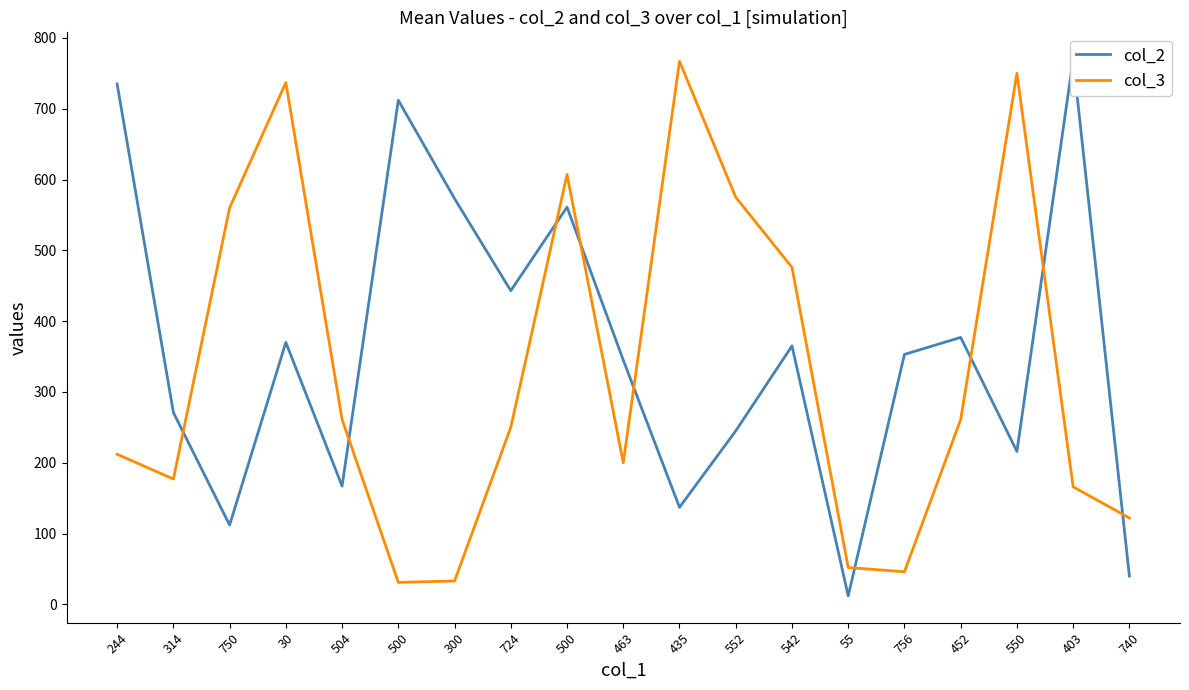

List the labels in order of col_3 value, smallest first.

500, 300, 756, 55, 740, 403, 314, 463, 244, 724, 504, 452, 542, 750, 552, 500, 30, 550, 435